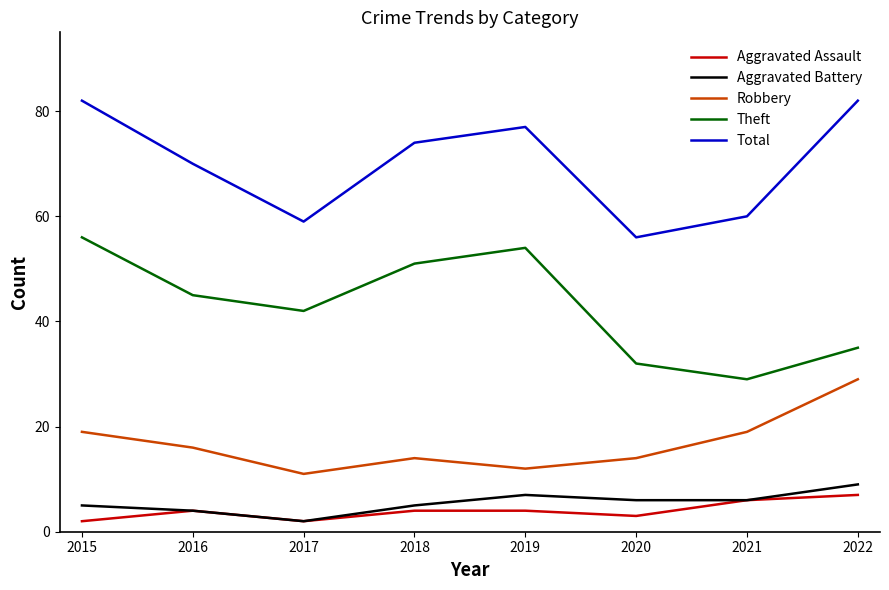

True or false: Aggravated Assault and Total intersect in this chart.

False